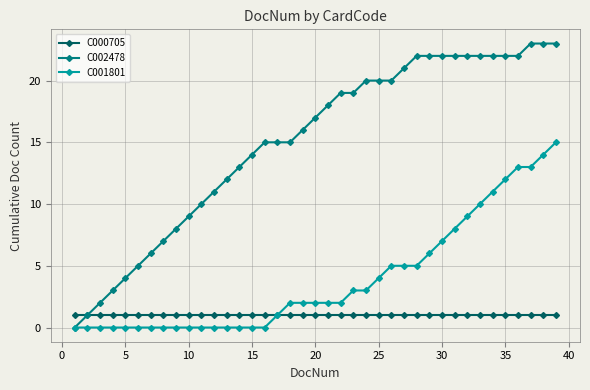

What is the value of the C000705 point at the 25th from the left?

1